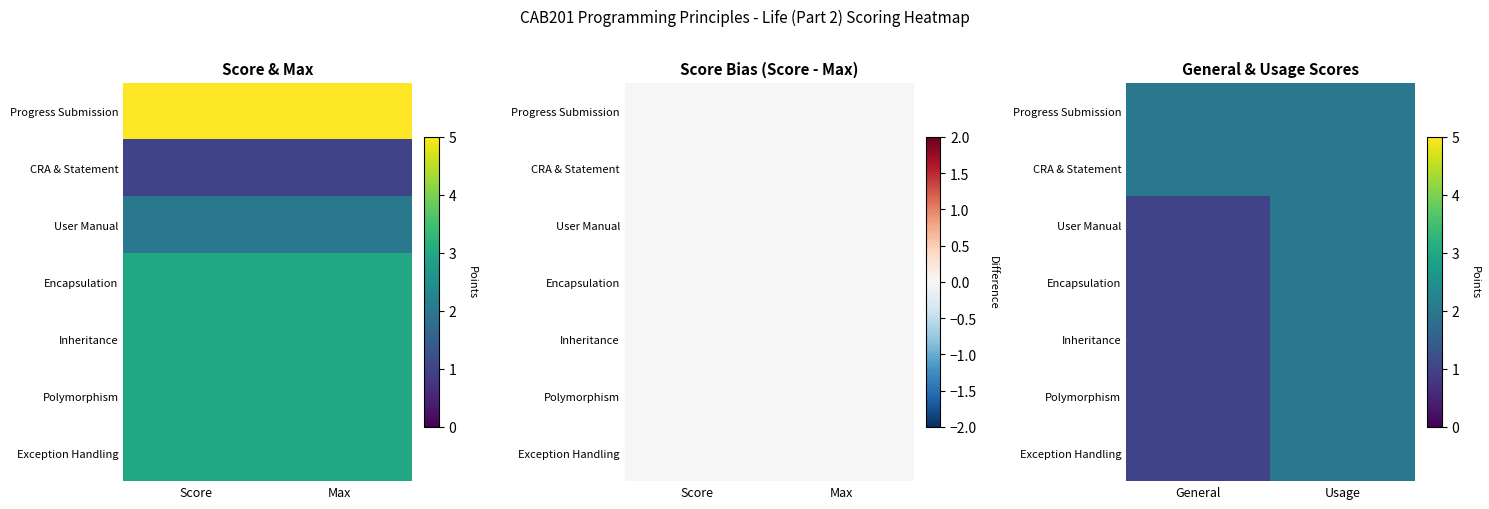

Which series has the largest total across all categories?

Progress Submission